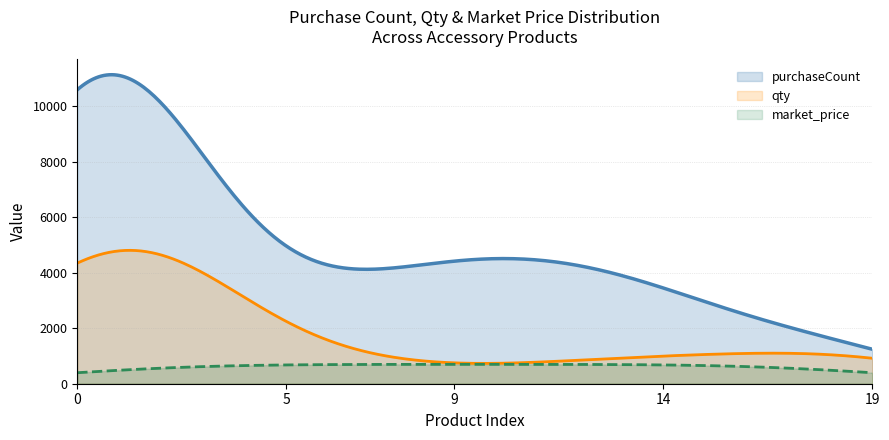

True or false: market_price and purchaseCount cross at least once.

False